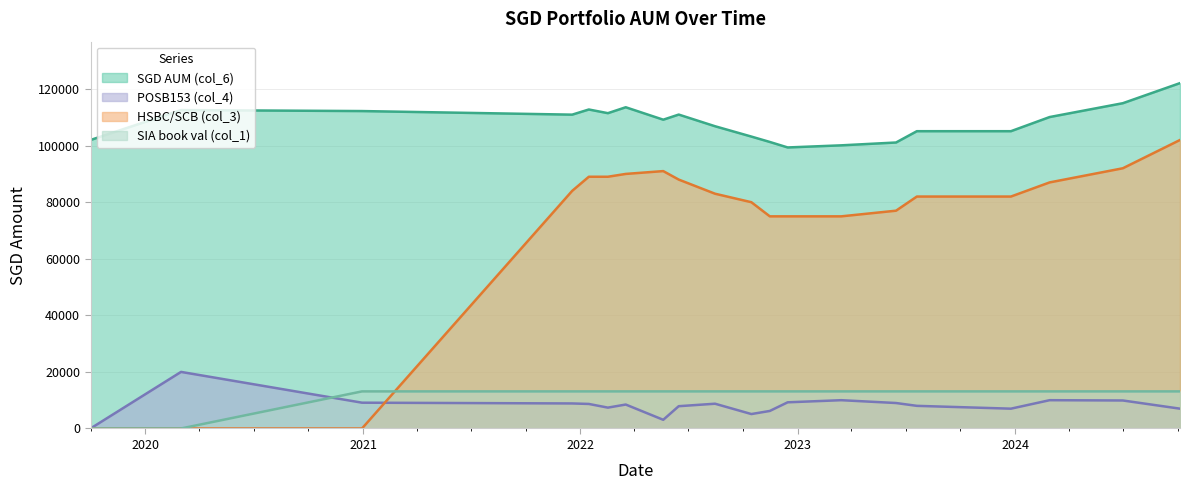

After their last crossing, which series has the higher values: SIA book val (col_1) or POSB153 (col_4)?

SIA book val (col_1)